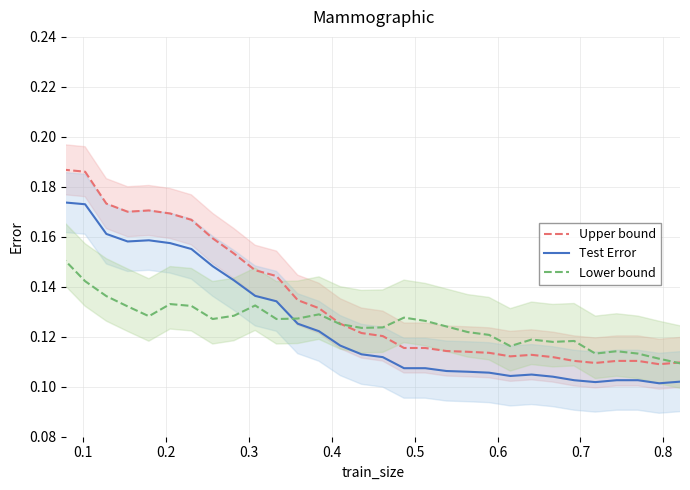

What is the difference between the maximum and minimum values in the Test Error series?

0.1